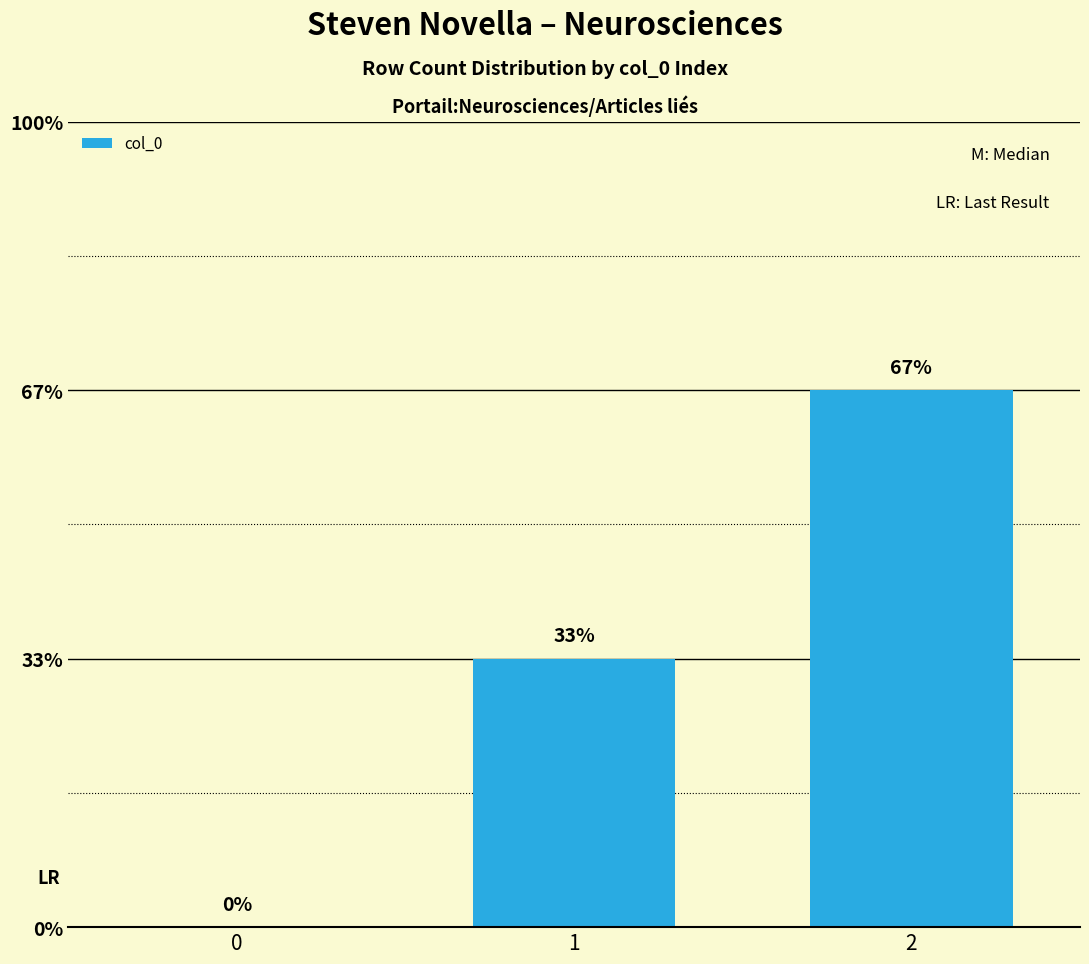

How many values are between 0 and 2?

3